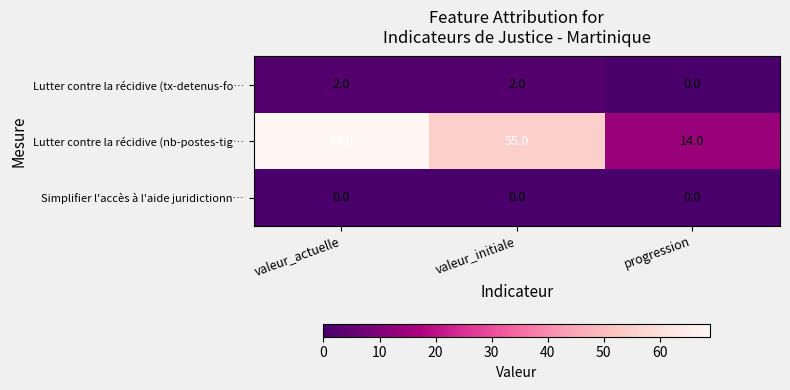

The value of Lutter contre la récidive (tx-detenus-fo… at progression is 1. True or false?

False